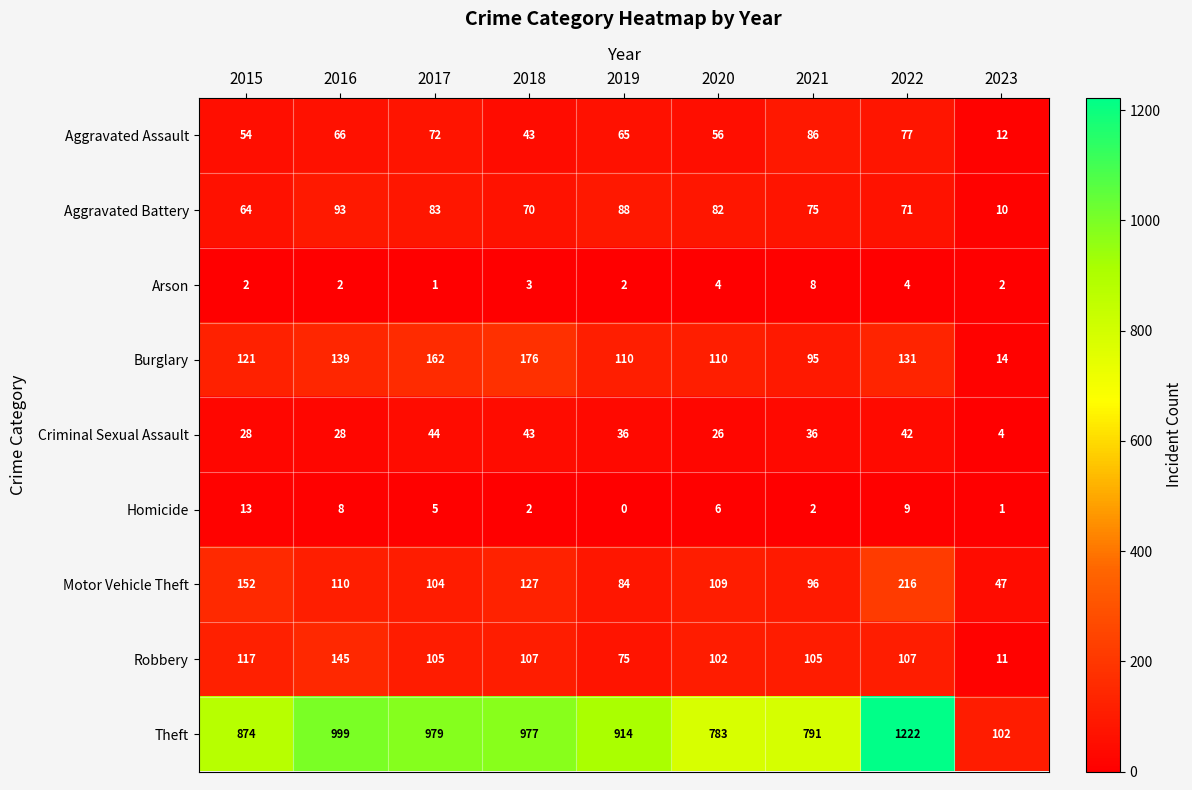

Is it true that Motor Vehicle Theft equals 168 at 2021?

False